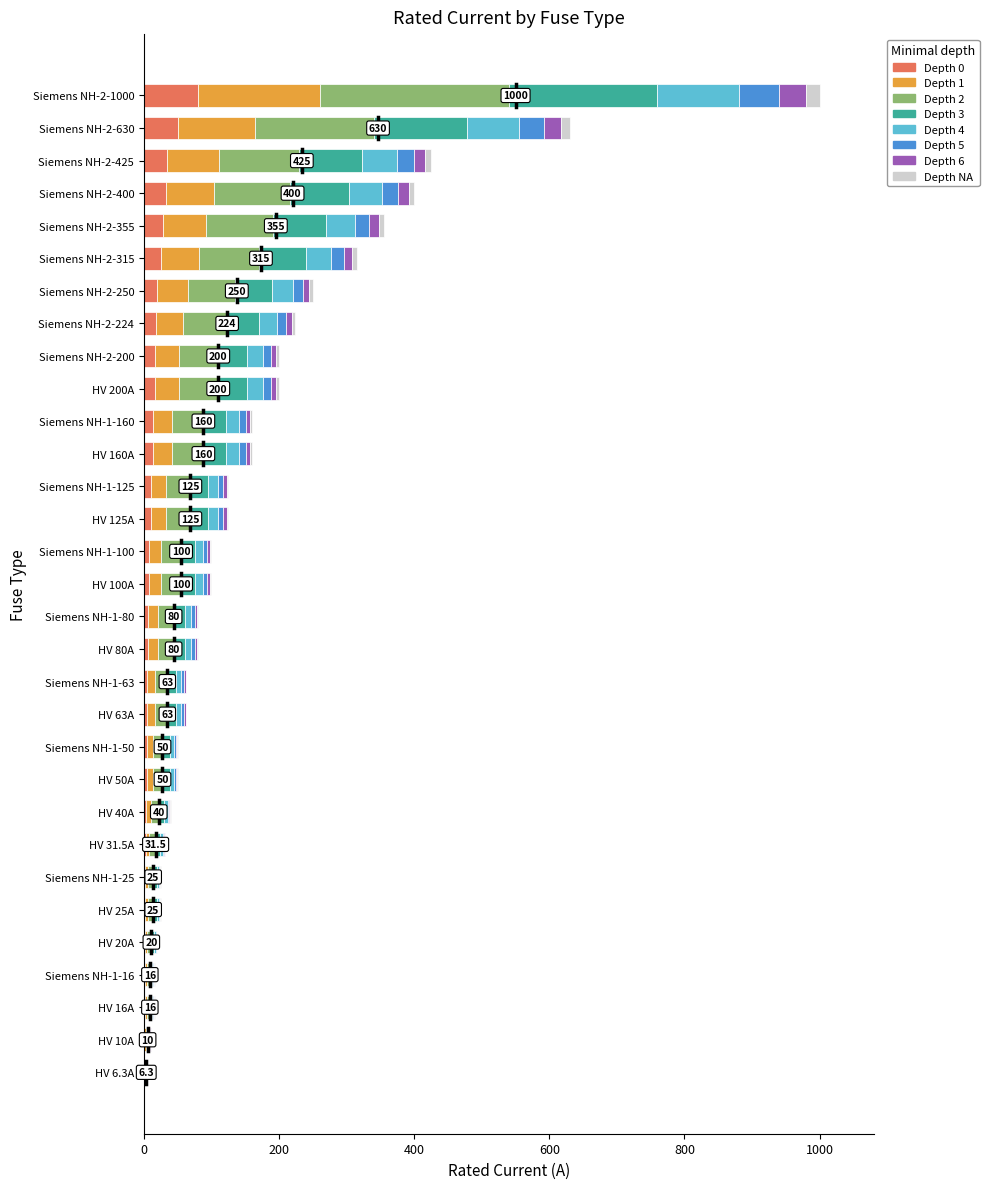

At which category is the sum across all series the highest?

Siemens NH-2-1000